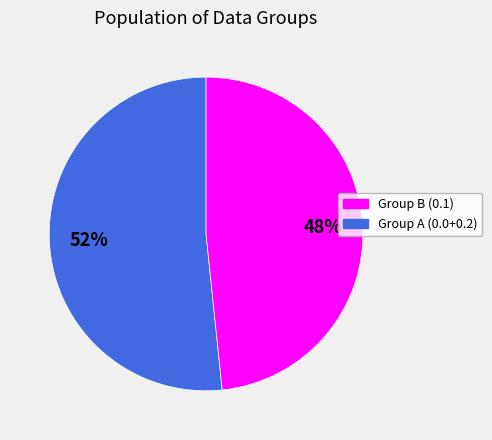

Does any single category account for the majority?

Yes